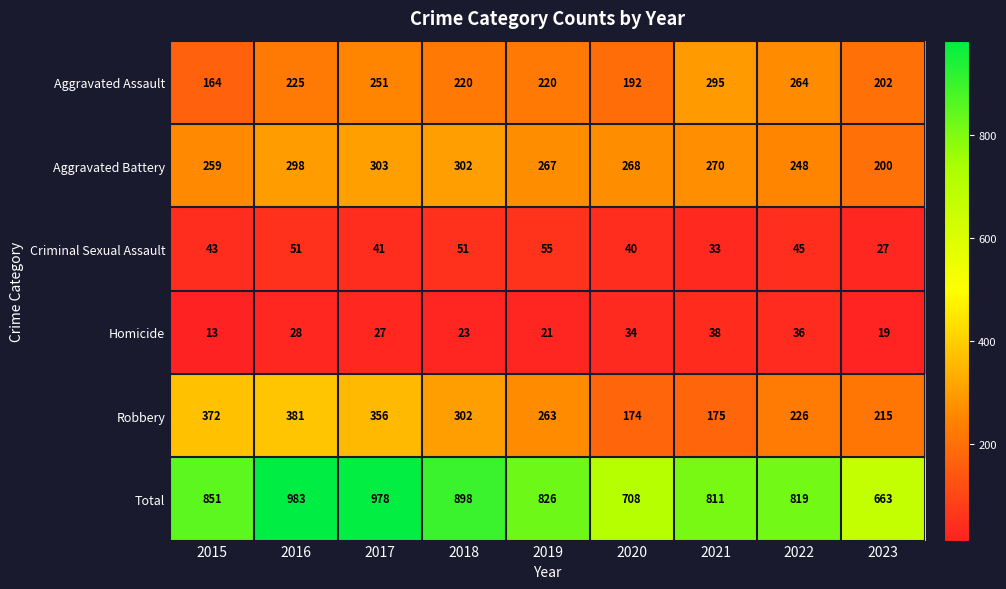

Which series has the largest range (max minus min)?

Total